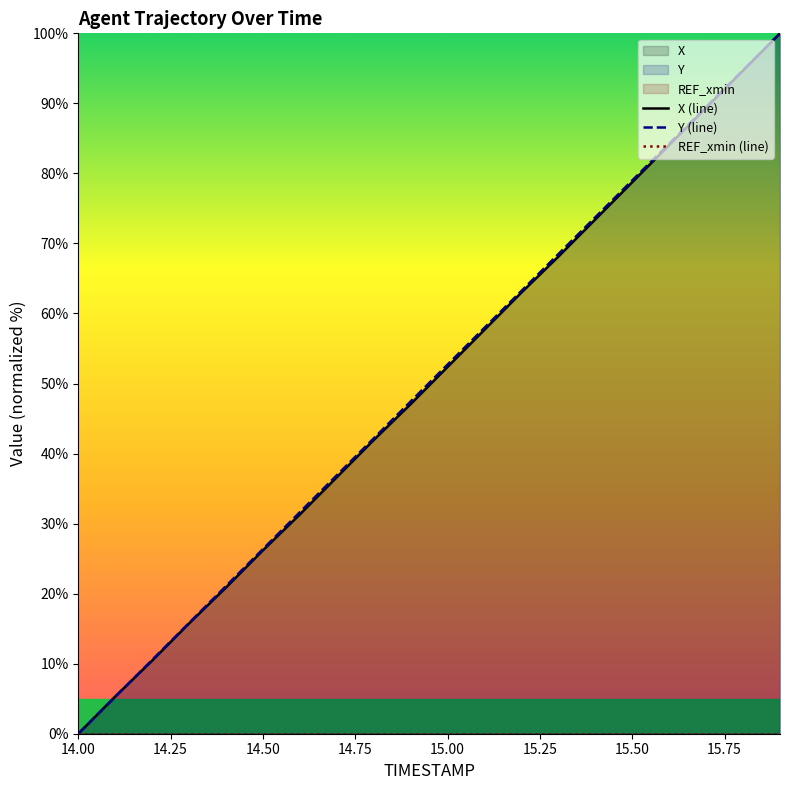

Which category has the lowest value across all series?

14.00